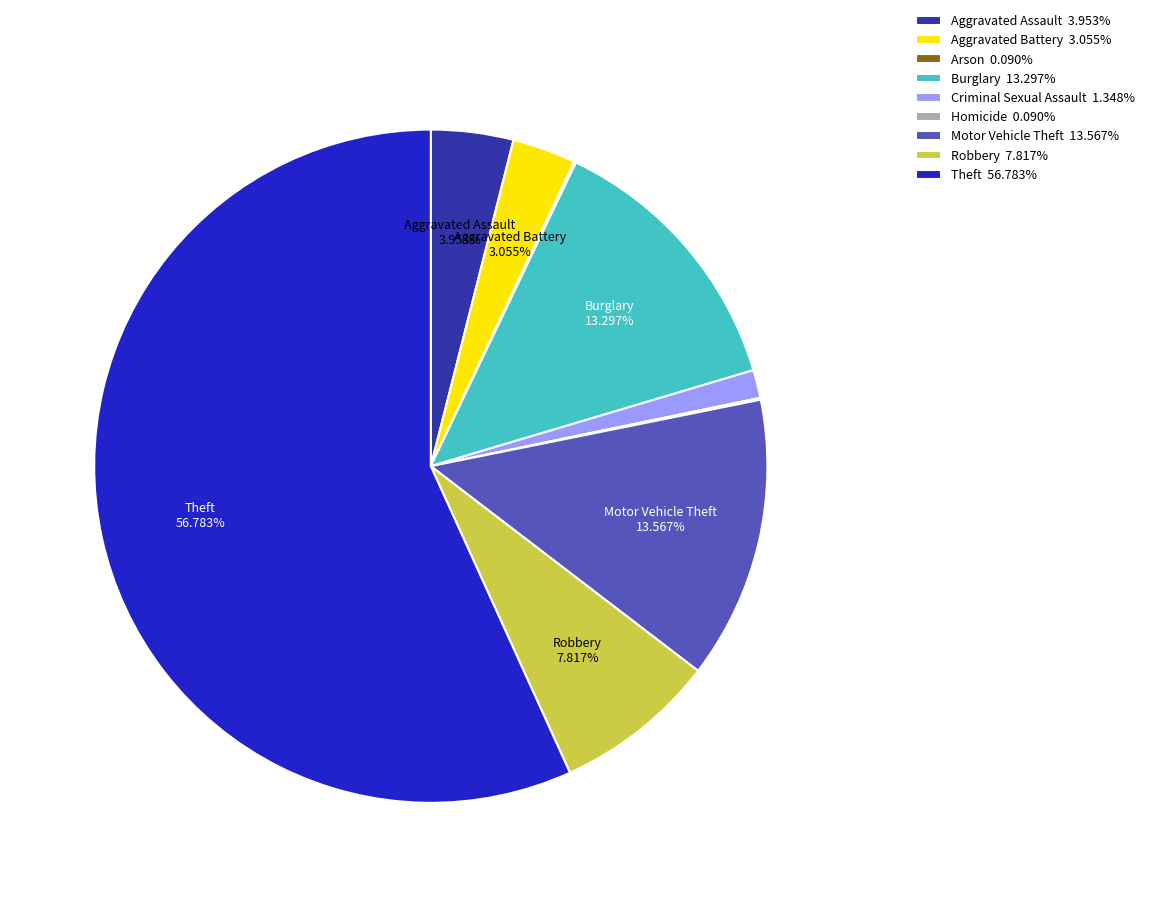

To the nearest percent, what is the difference between the largest and smallest slice percentages?

57%